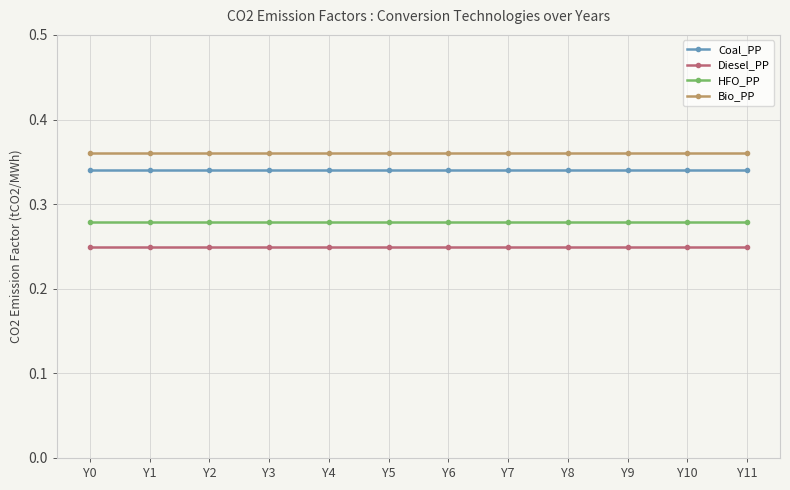

Rank the series by their average value, from highest to lowest.

Bio_PP, Coal_PP, HFO_PP, Diesel_PP